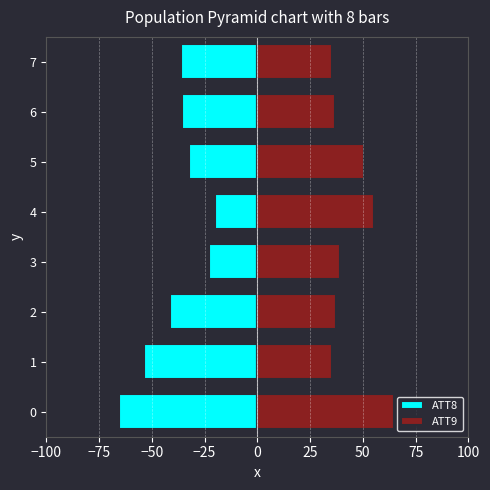

At how many categories does at least one series exceed -43?

8